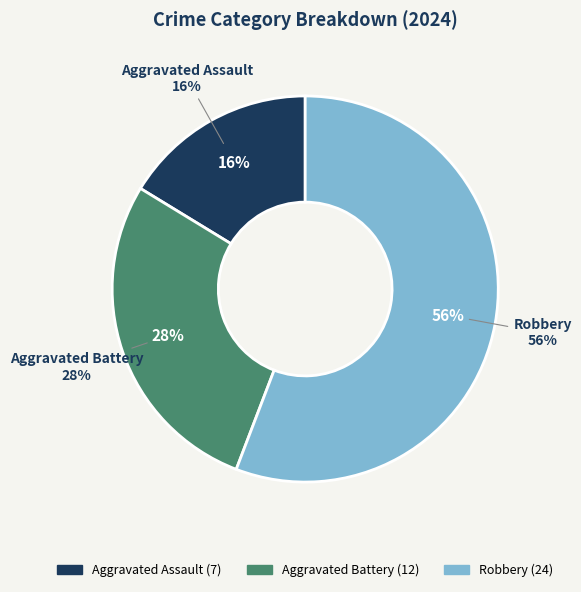

How many slices are in this pie chart?

3